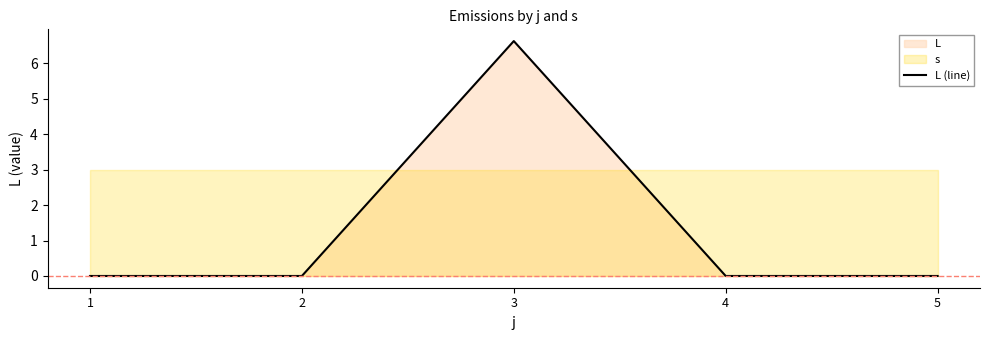

Between 4 and 1, which is larger?

4